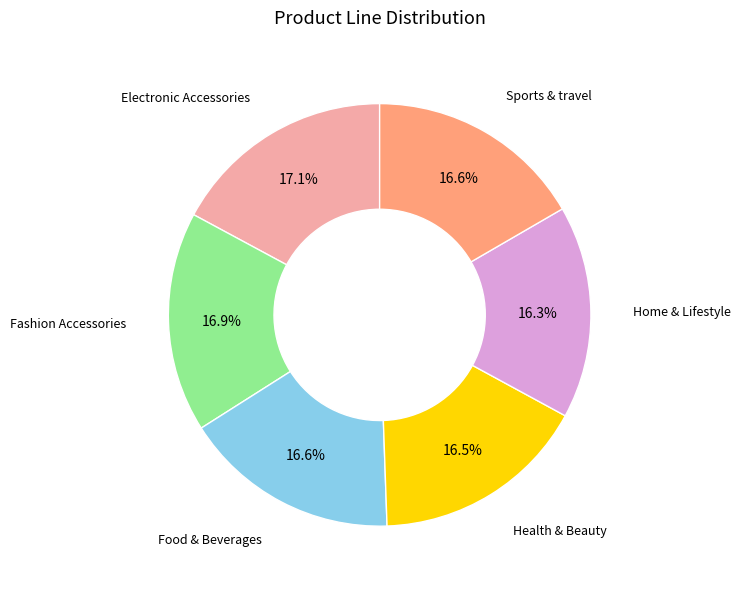

Is there any slice that represents more than half of the pie?

No